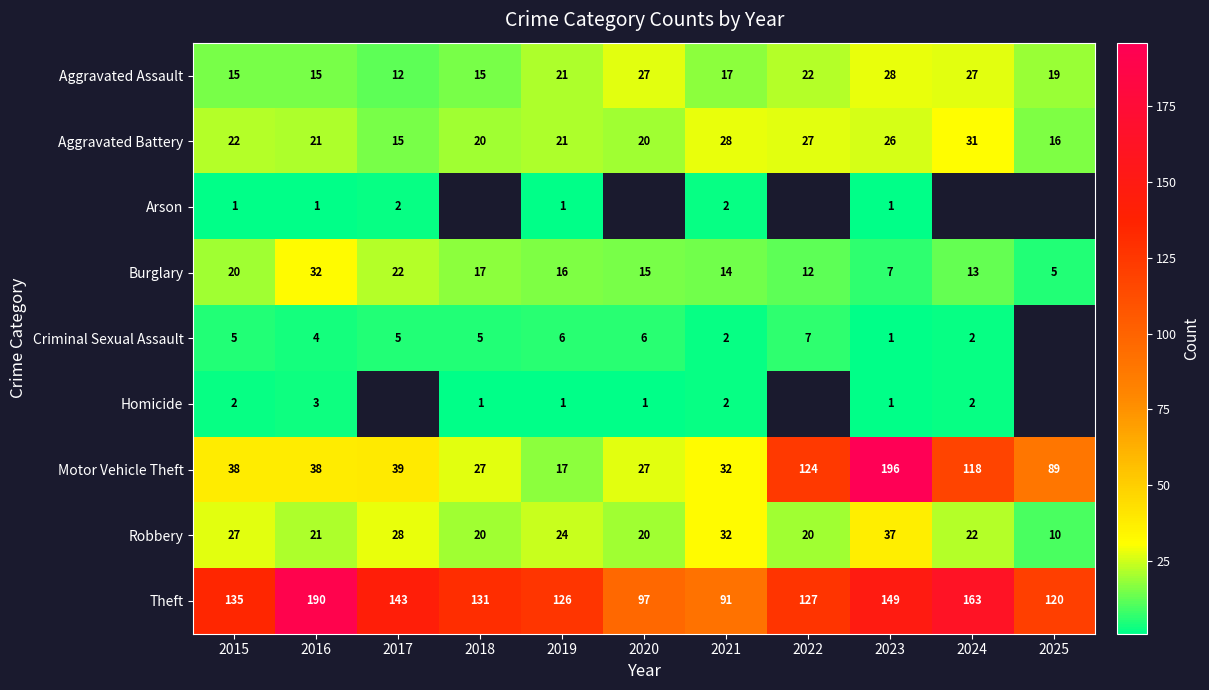

Between 2019 and 2023, which series saw the biggest shift?

Motor Vehicle Theft